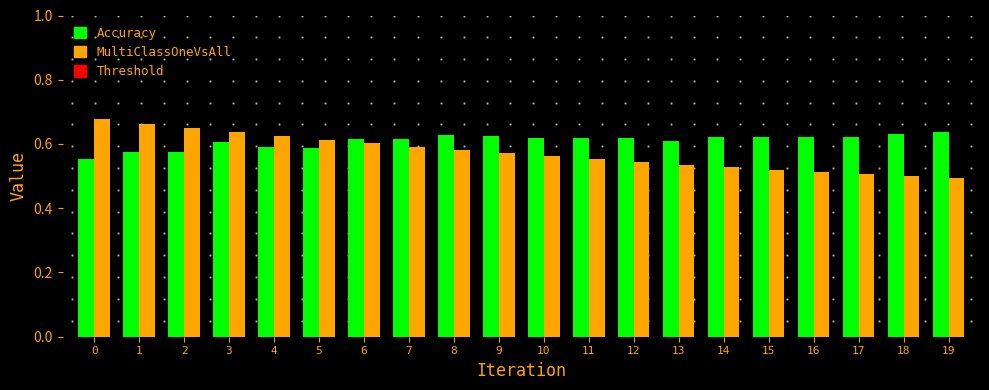

List the series in order of their peak value, lowest first.

Accuracy, MultiClassOneVsAll